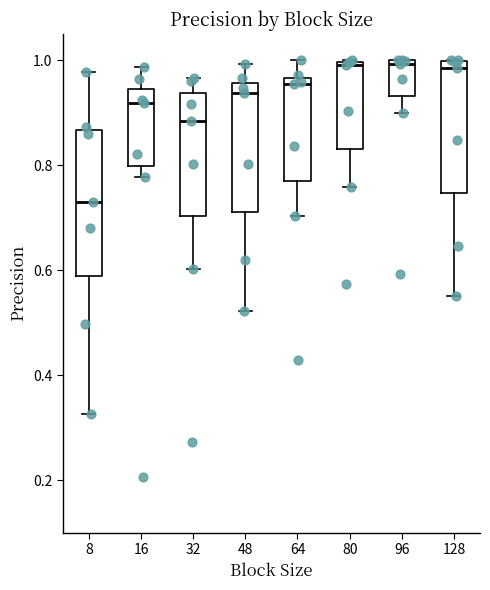

Which box is the tallest, from its lower edge to its upper edge?

8